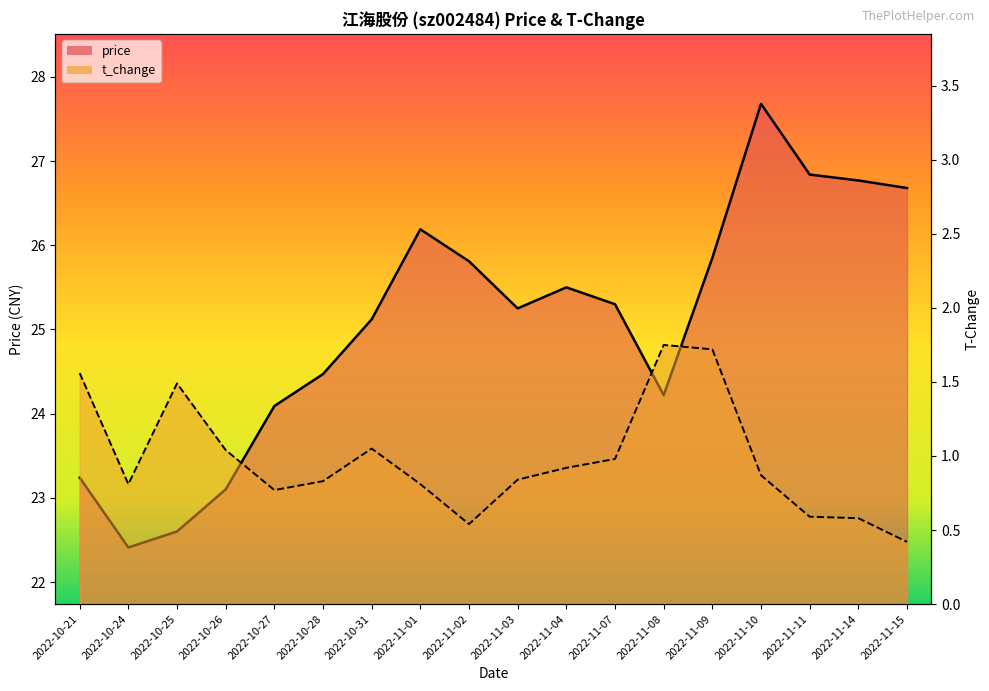

Rank the categories by price_line value from lowest to highest.

2022-10-24, 2022-10-25, 2022-10-26, 2022-10-21, 2022-10-27, 2022-11-08, 2022-10-28, 2022-10-31, 2022-11-03, 2022-11-07, 2022-11-04, 2022-11-02, 2022-11-09, 2022-11-01, 2022-11-15, 2022-11-14, 2022-11-11, 2022-11-10